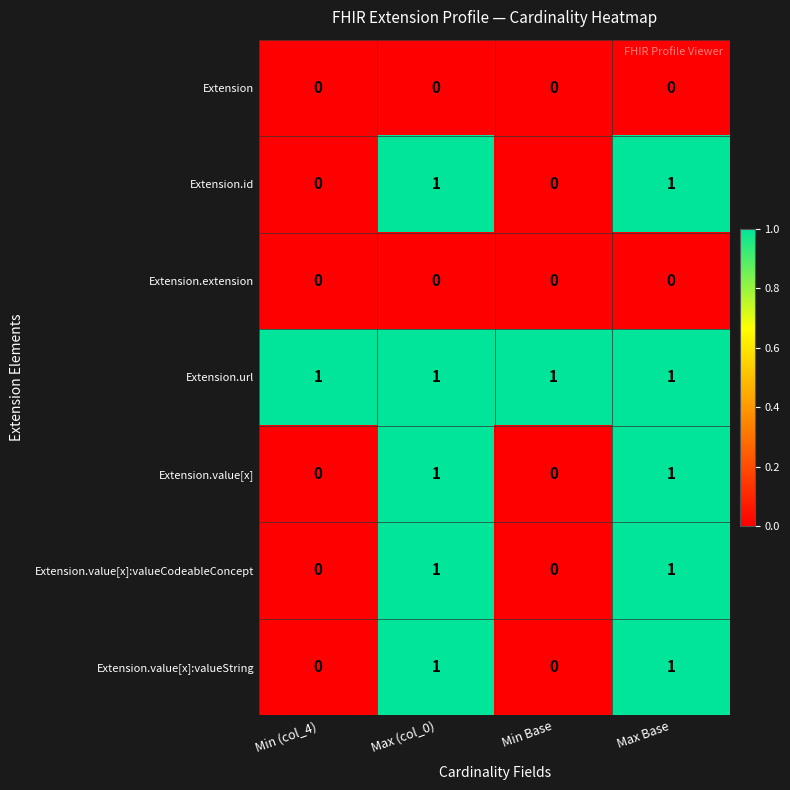

How many Extension.value[x]:valueCodeableConcept values are between 0 and 1?

4